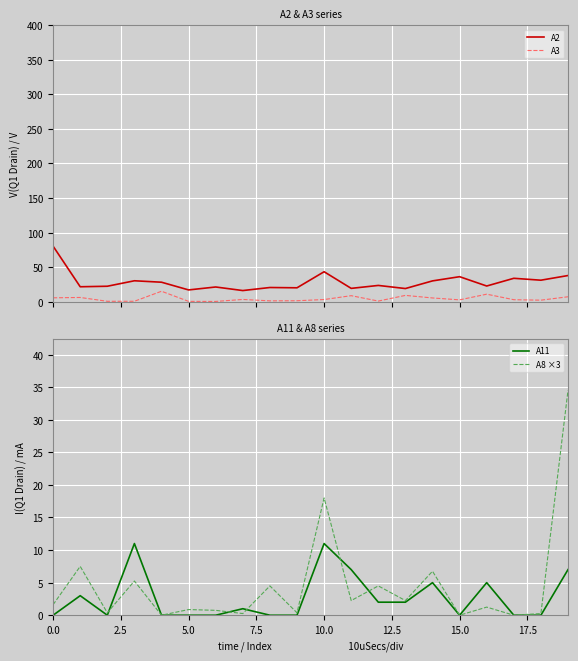

How many lines are shown in the chart?

4